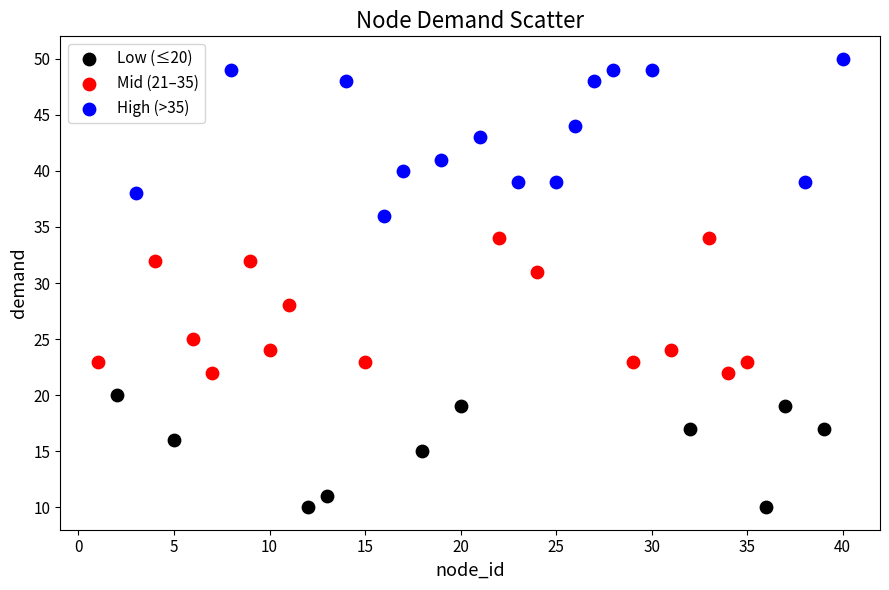

Which series reaches the maximum Y coordinate?

High (>35)